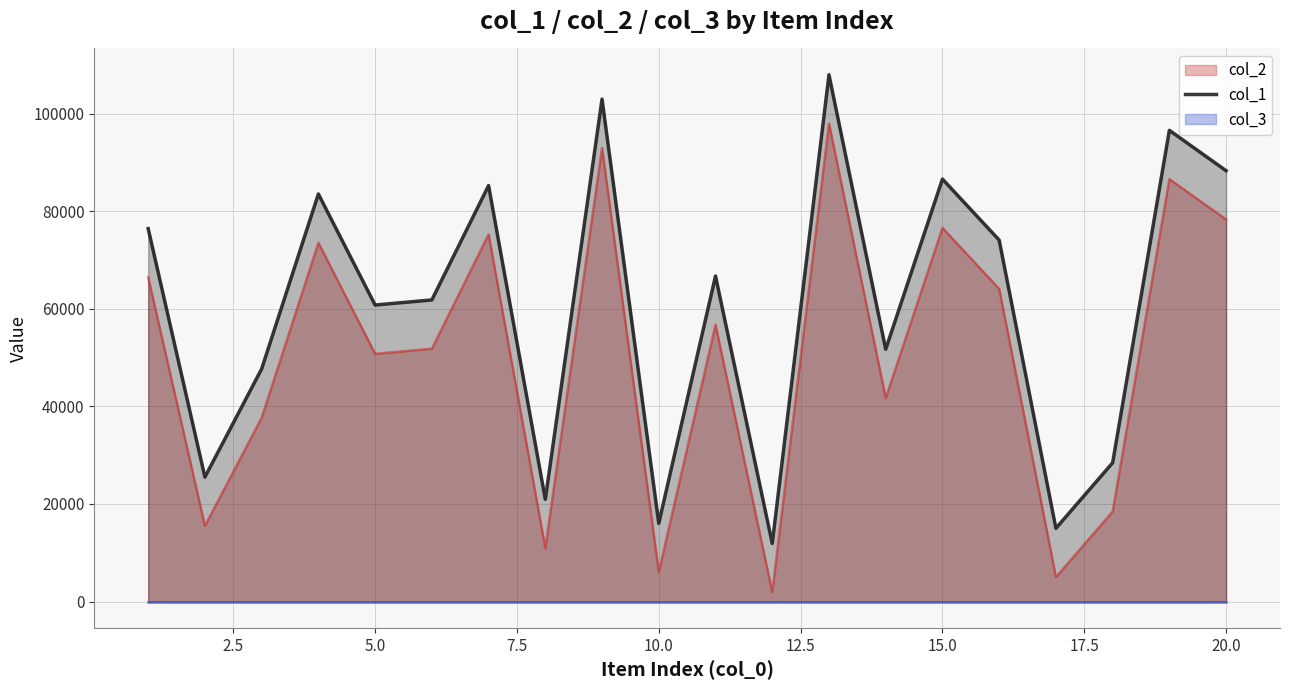

How many lines are shown in the chart?

1